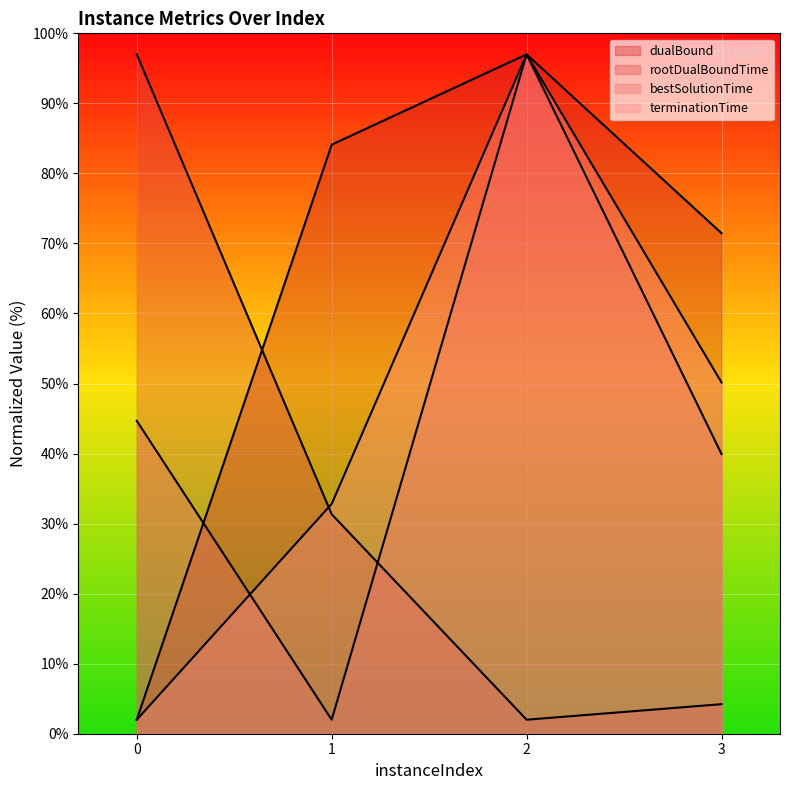

True or false: terminationTime has a value of 10.9 at 3.

False